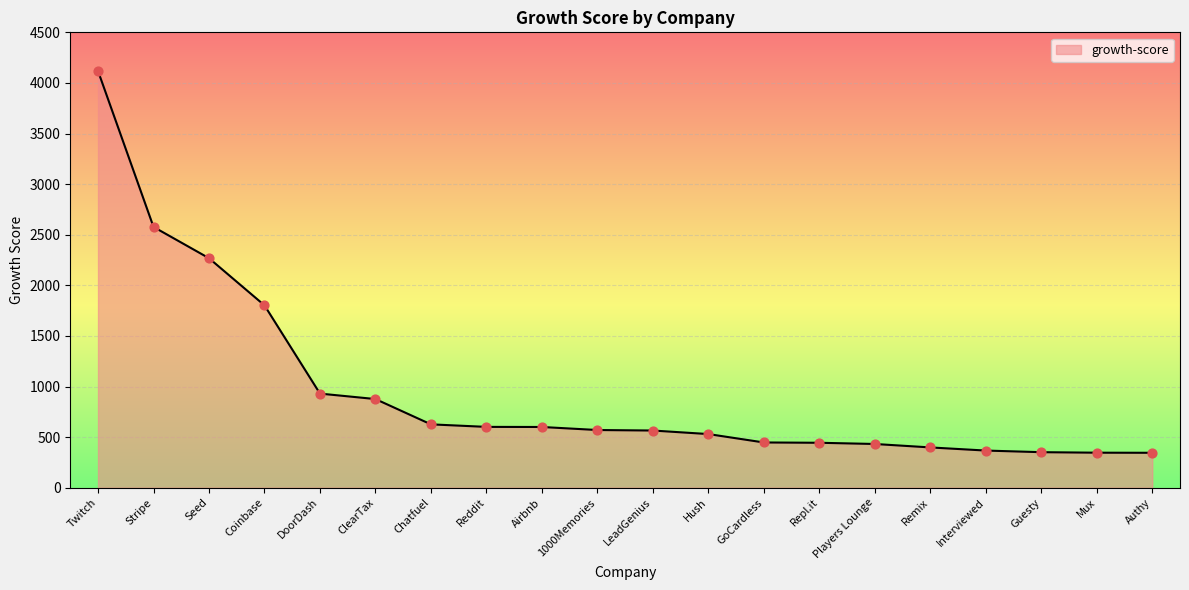

What is the ratio of the value at Mux to the value at Guesty?

1.0